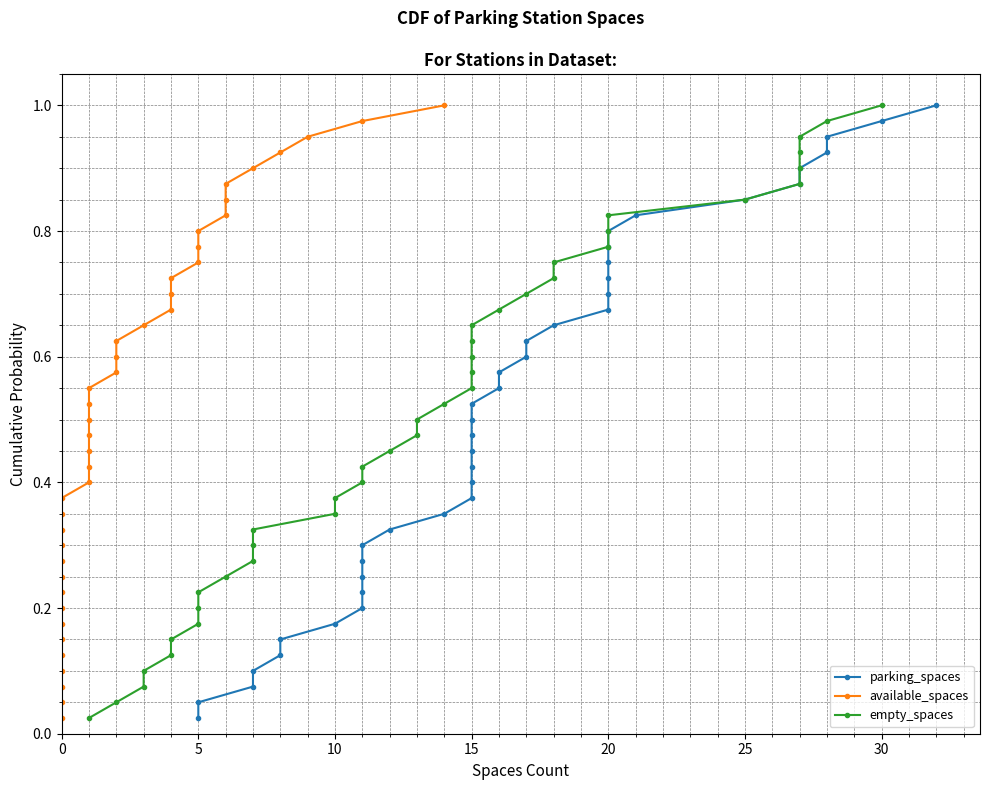

Which series has the largest total across all categories?

parking_spaces